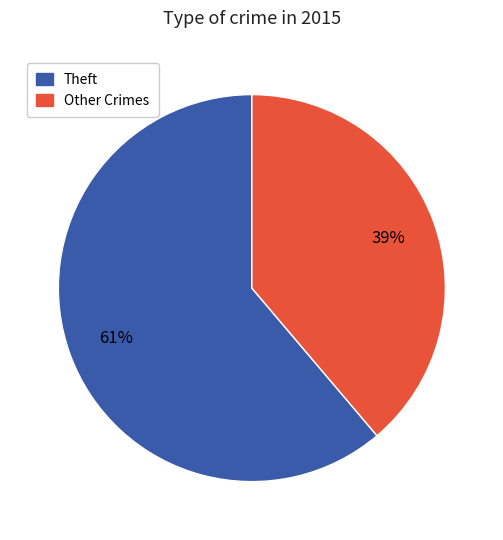

Is there a majority slice in this chart?

Yes